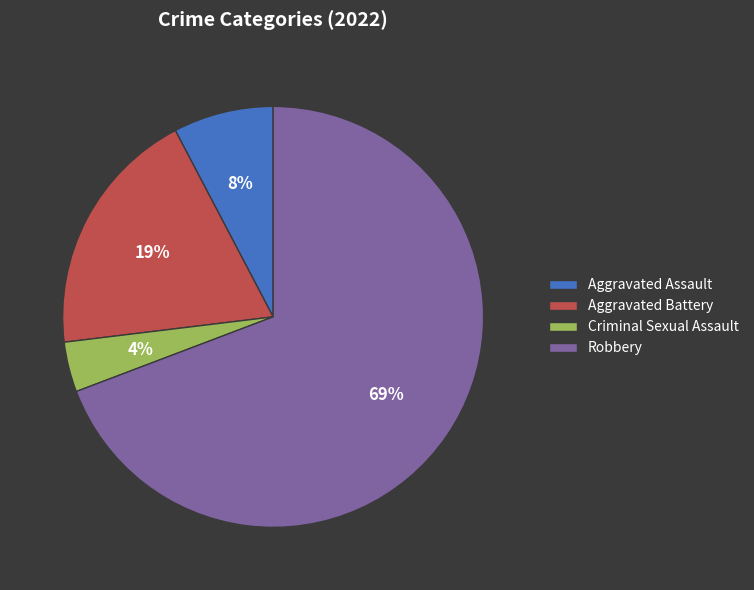

Between Aggravated Battery and Aggravated Assault, which is larger?

Aggravated Battery